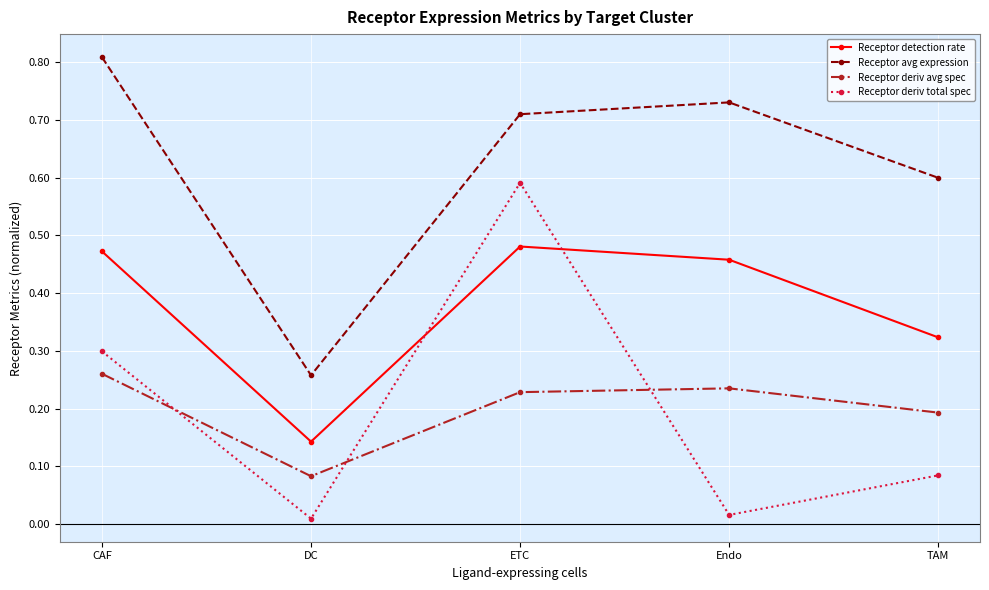

What is the label of the 5th point from the left?

TAM